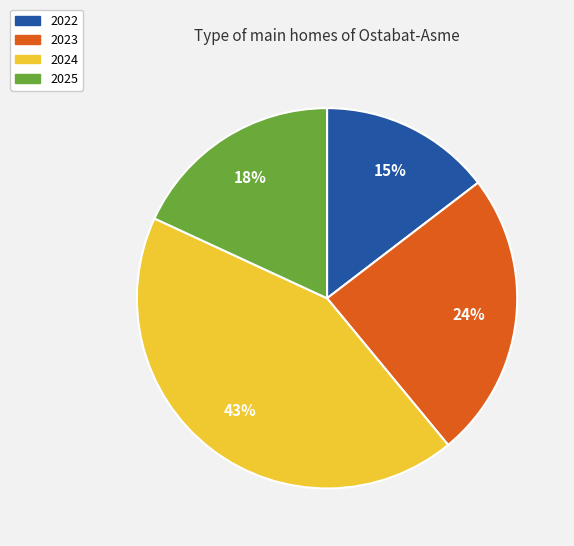

How many segments does this pie chart have?

4